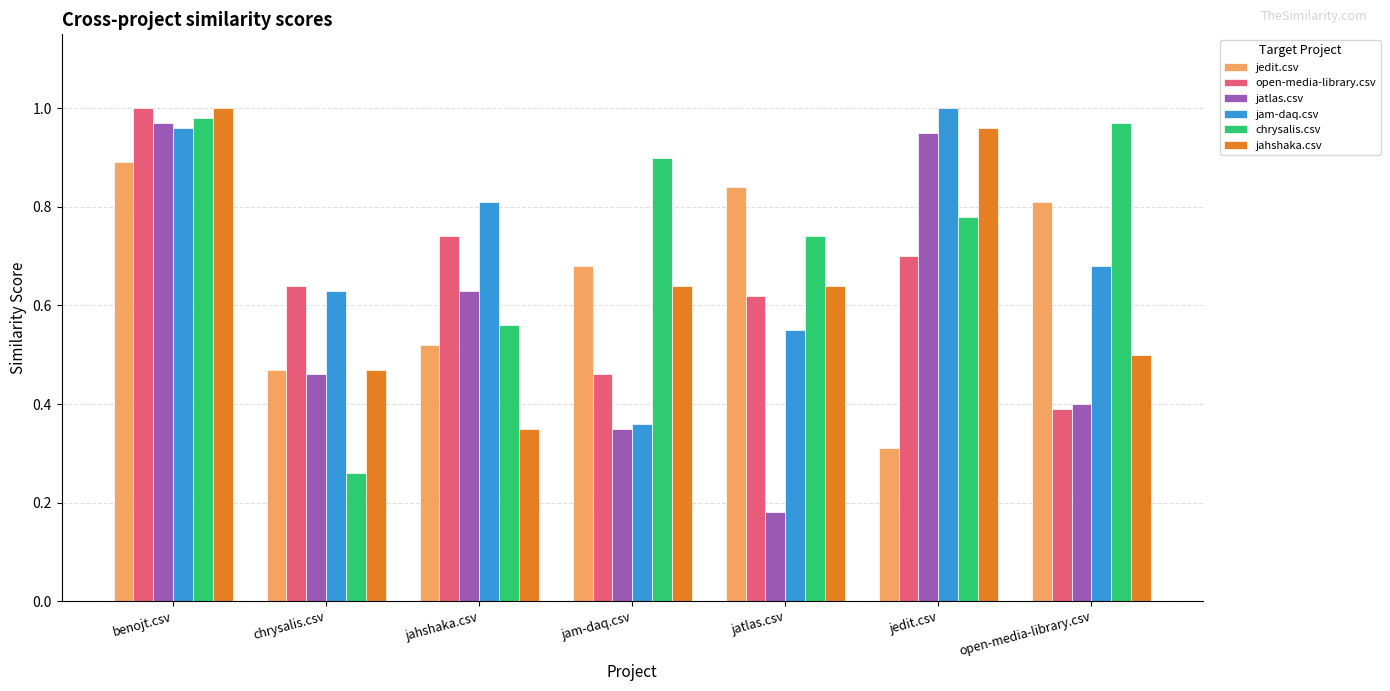

Which label corresponds to the smallest value in the chart?

jatlas.csv